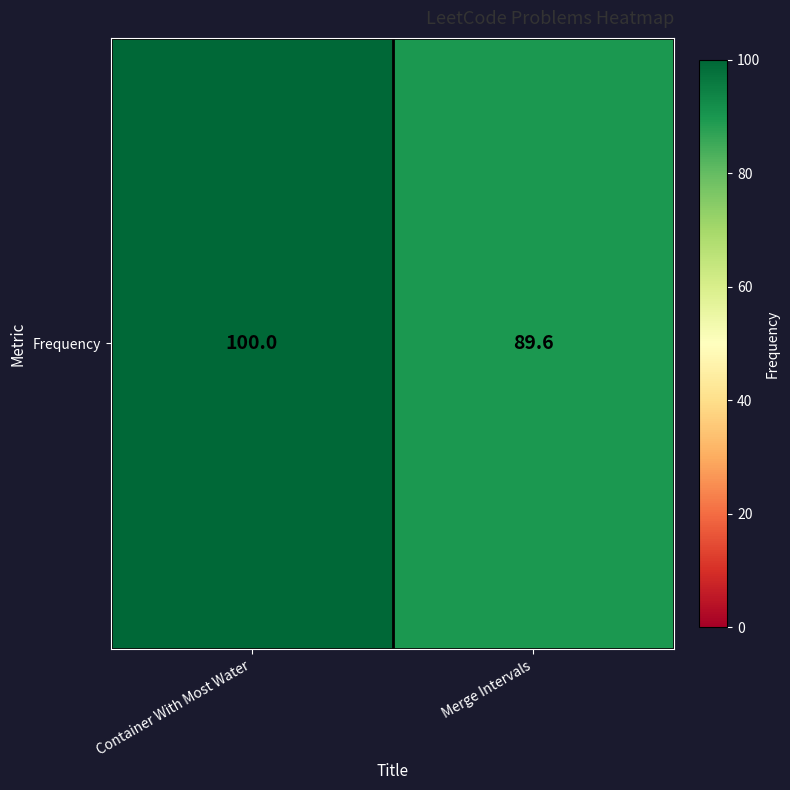

What is the average value?

94.8